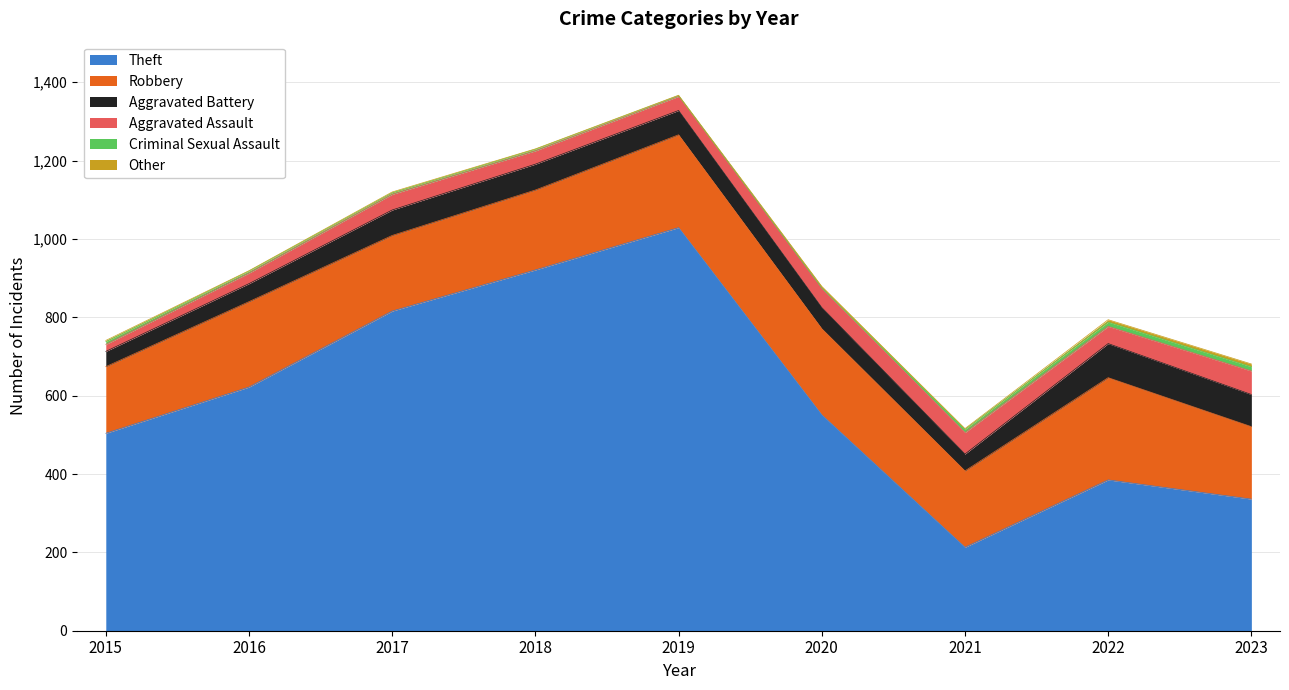

At which label does Theft first exceed 551?

2016